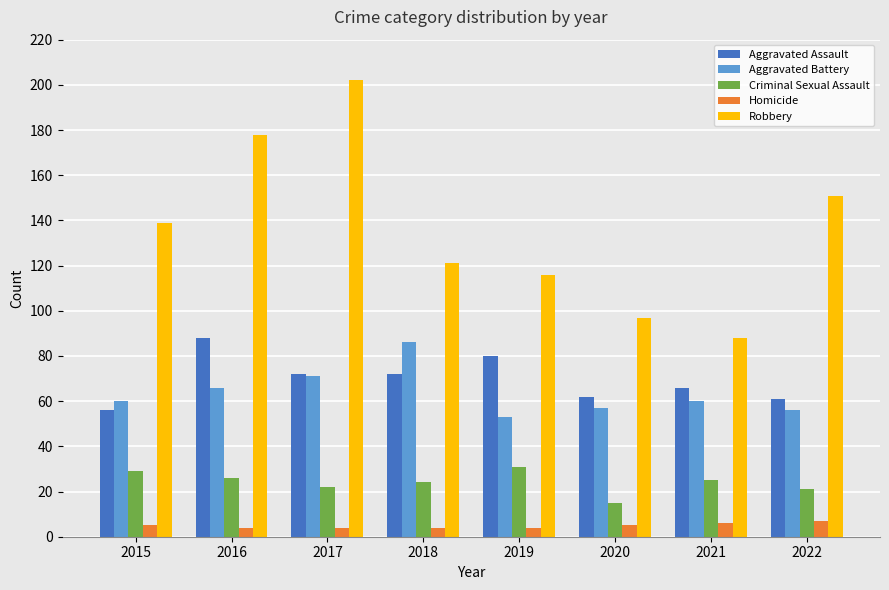

Is it true that Criminal Sexual Assault equals 29 at 2015?

True